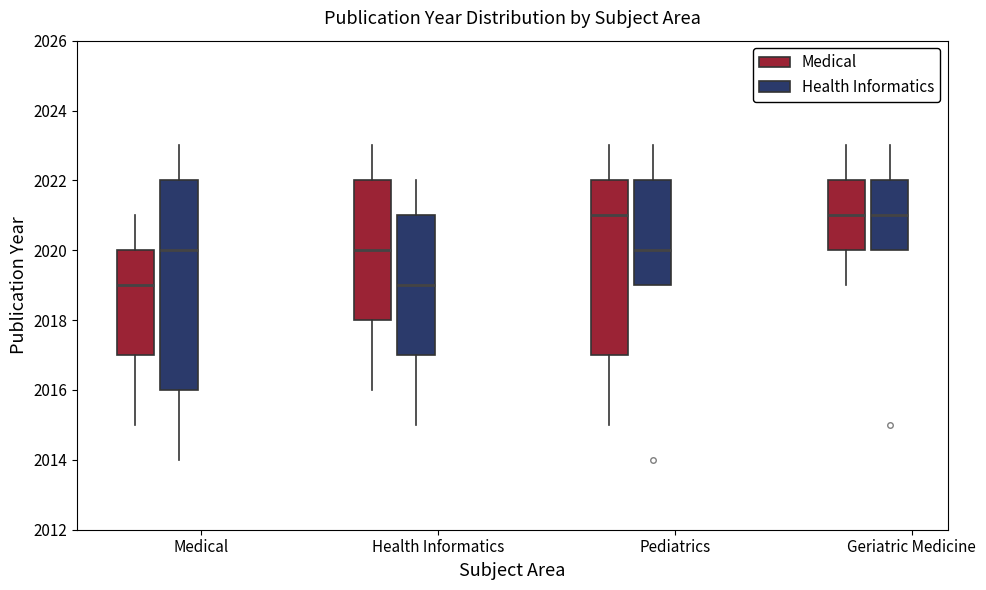

Reading left to right, read every box against the y-axis: the position of its median line, the range the box covers, and the ends of its whiskers. The values are not printed on the chart, so give them approximately, as read against the axis.

Medical (Medical): median 2019, box 2017 to 2020, whiskers 2015 to 2021
Medical (Health Informatics): median 2020, box 2016 to 2022, whiskers 2014 to 2023
Health Informatics (Medical): median 2020, box 2018 to 2022, whiskers 2016 to 2023
Health Informatics (Health Informatics): median 2019, box 2017 to 2021, whiskers 2015 to 2022
Pediatrics (Medical): median 2021, box 2017 to 2022, whiskers 2015 to 2023
Pediatrics (Health Informatics): median 2020, box 2019 to 2022, whiskers 2019 to 2023
Geriatric Medicine (Medical): median 2021, box 2020 to 2022, whiskers 2019 to 2023
Geriatric Medicine (Health Informatics): median 2021, box 2020 to 2022, whiskers 2020 to 2023